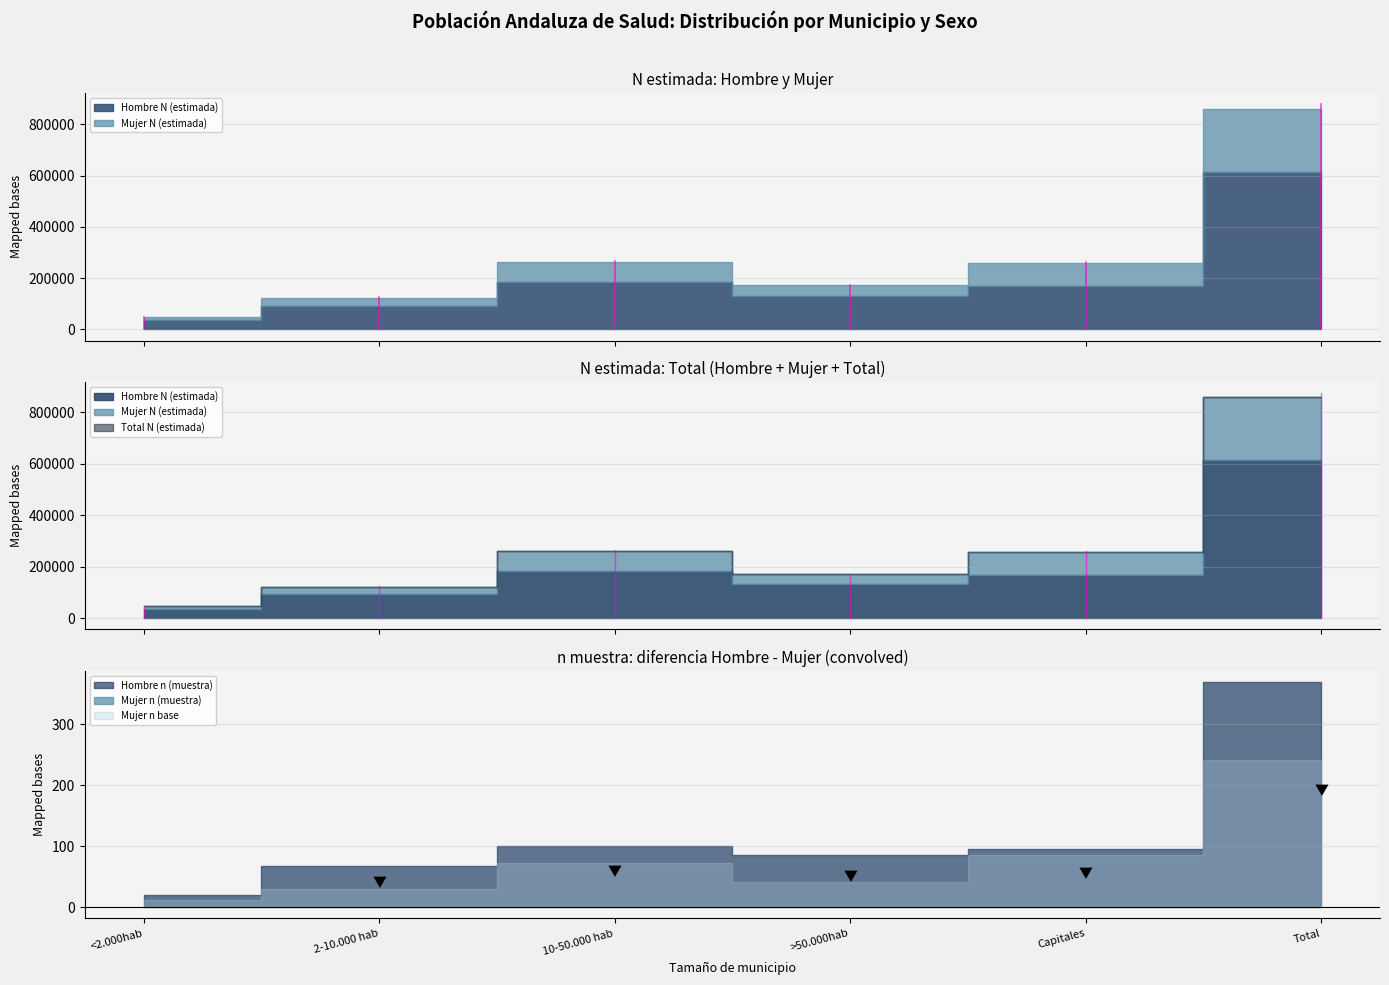

What is the sum of the Mujer n (muestra) values at 10-50.000 hab and 2-10.000 hab?

102